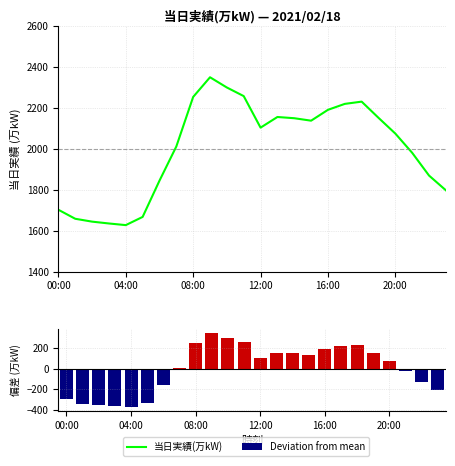

How many distinct data groups are displayed?

2